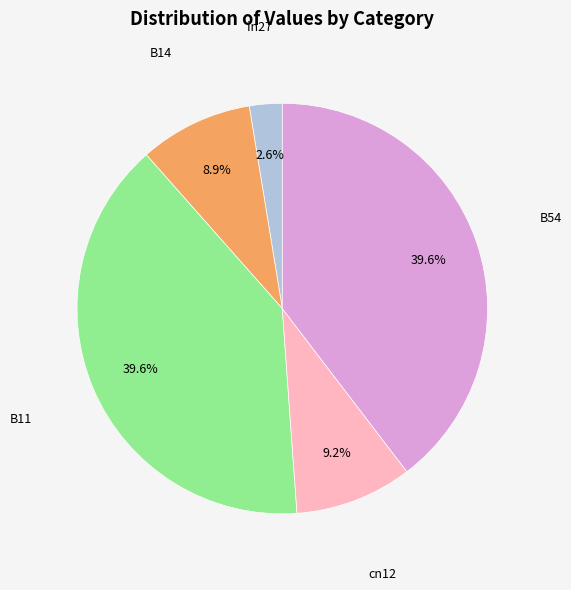

Is there any slice that represents more than half of the pie?

No